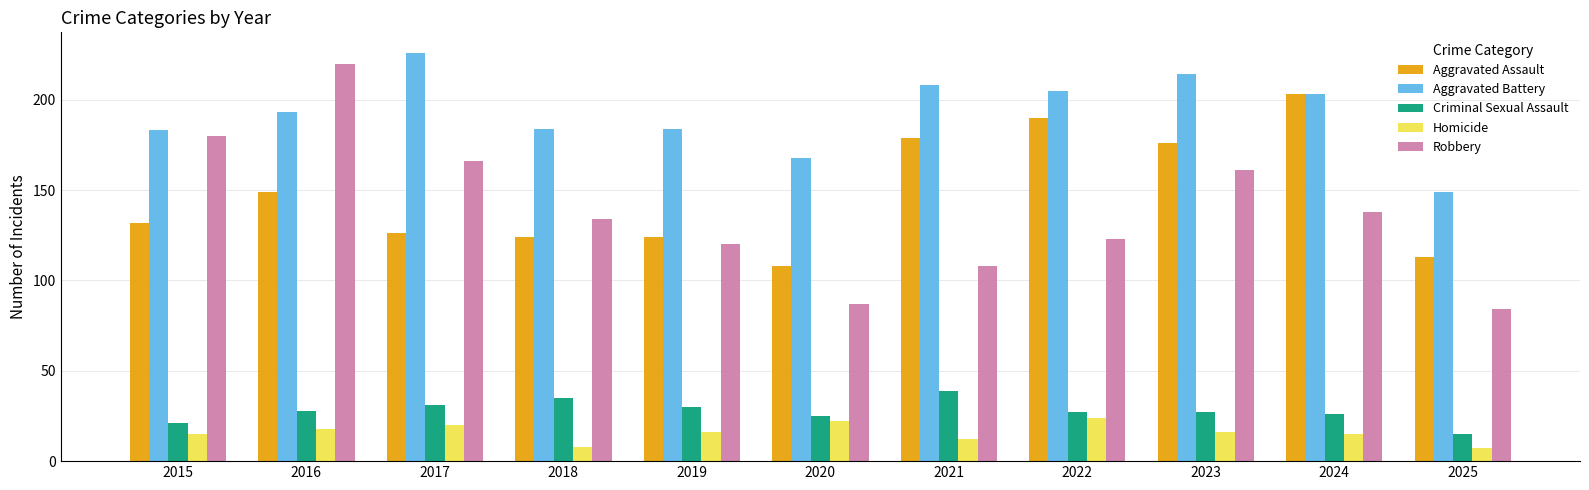

True or false: Criminal Sexual Assault has a value of 24 at 2025.

False